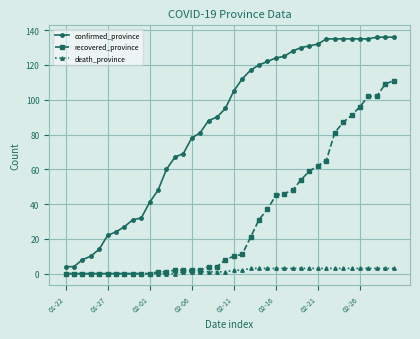

What is the value of the recovered_province point at the 35th from the left?

91